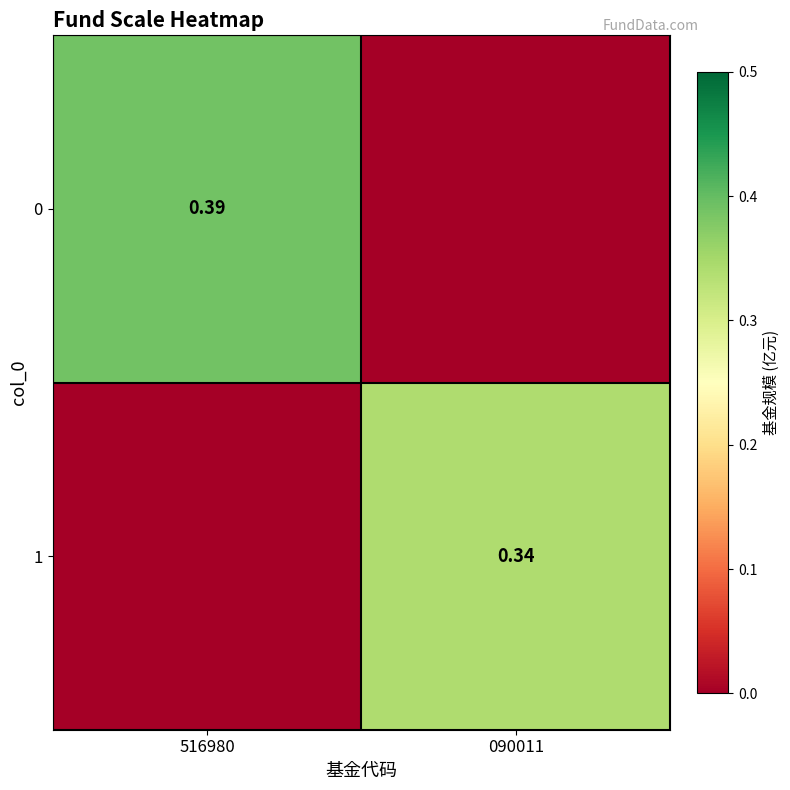

True or false: 1 has a value of 0.0 at 516980.

True